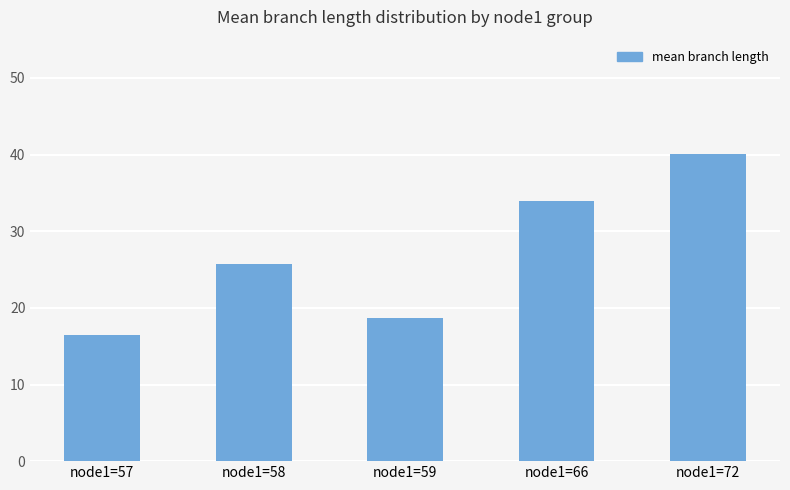

List the labels in order of value, smallest first.

node1=57, node1=59, node1=58, node1=66, node1=72